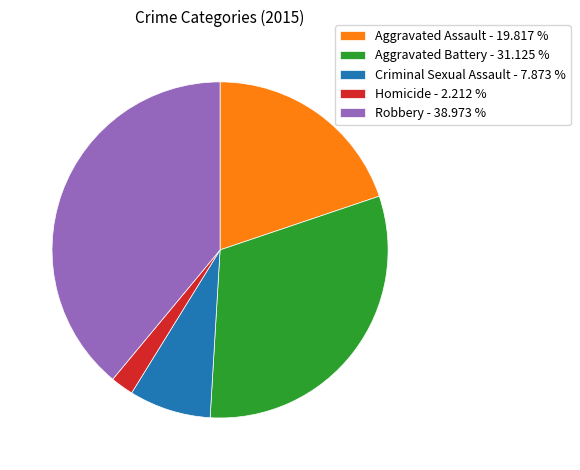

Is it true that Aggravated Battery is 16% of the pie?

False